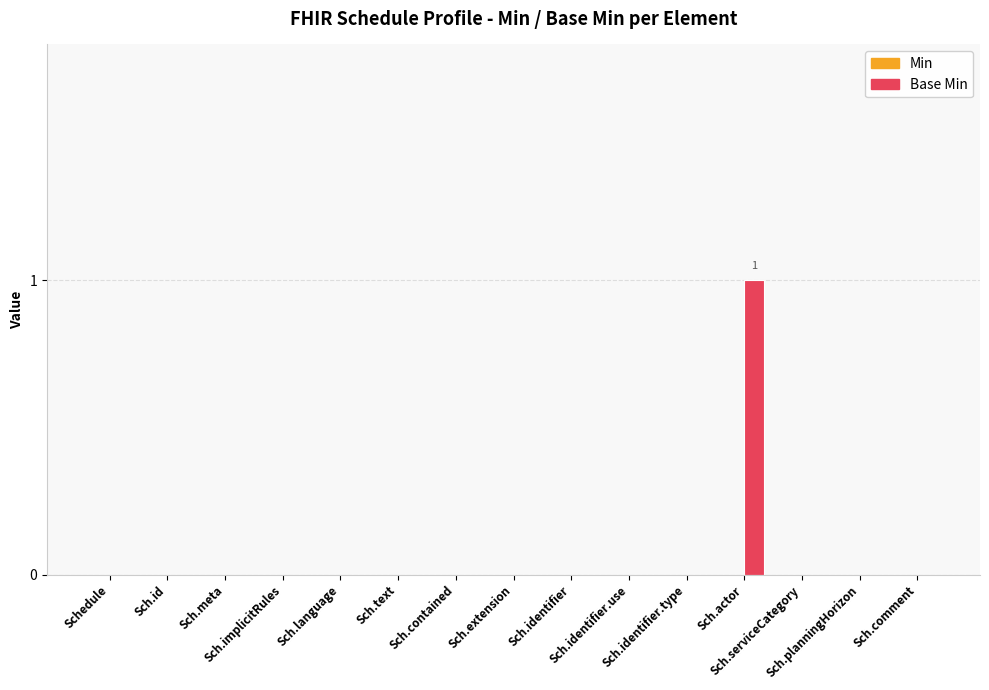

Are the bars horizontal?

No